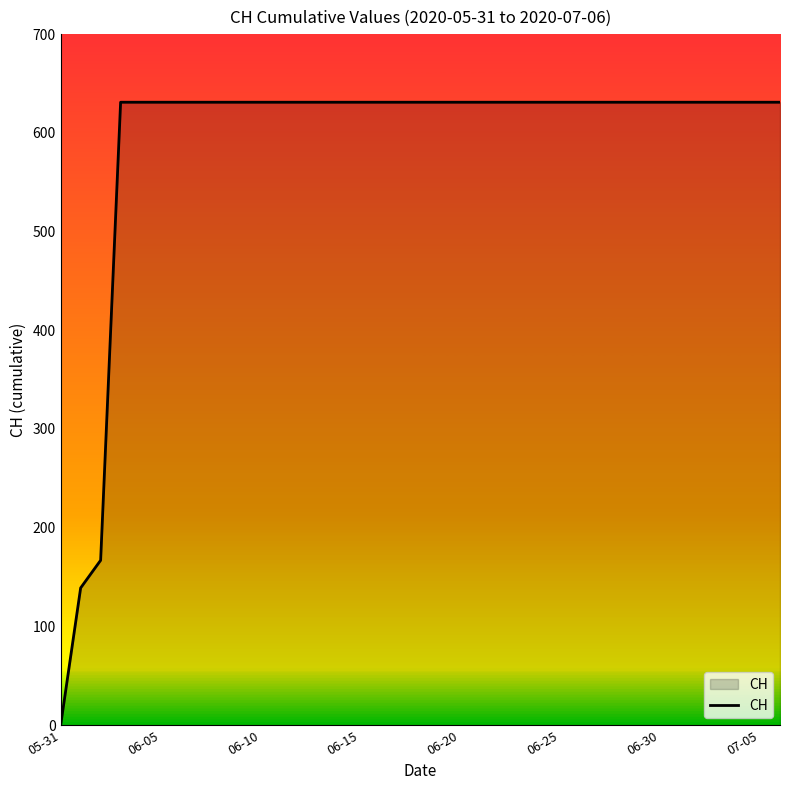

What is the maximum value shown in the chart?

631